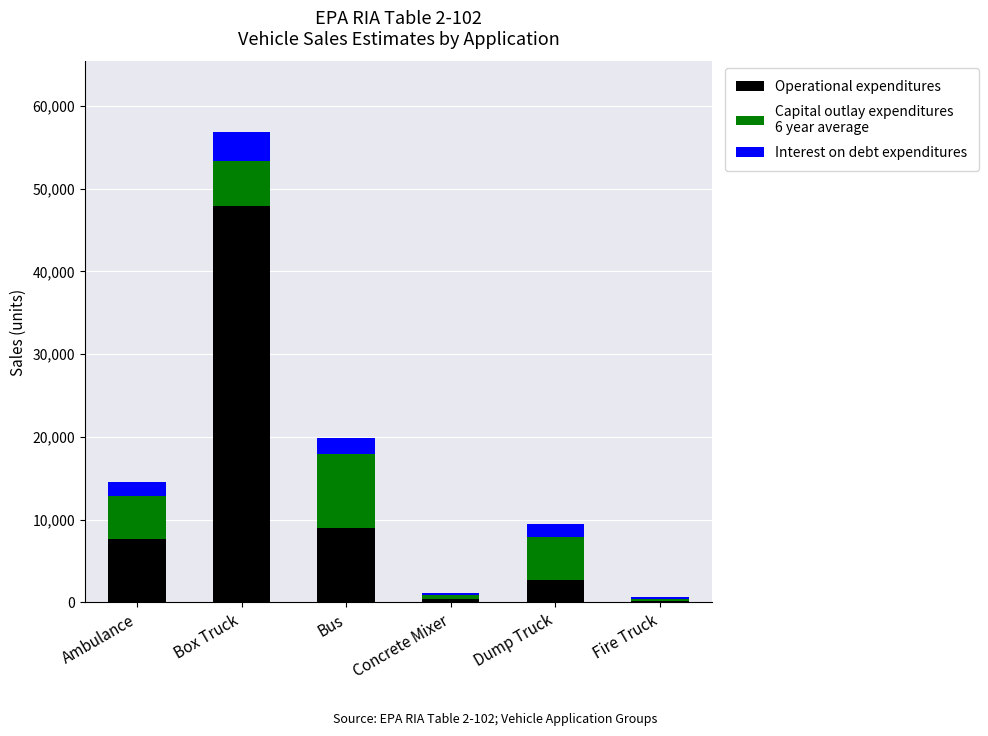

What is the total value across all series at Box Truck?

56857.1